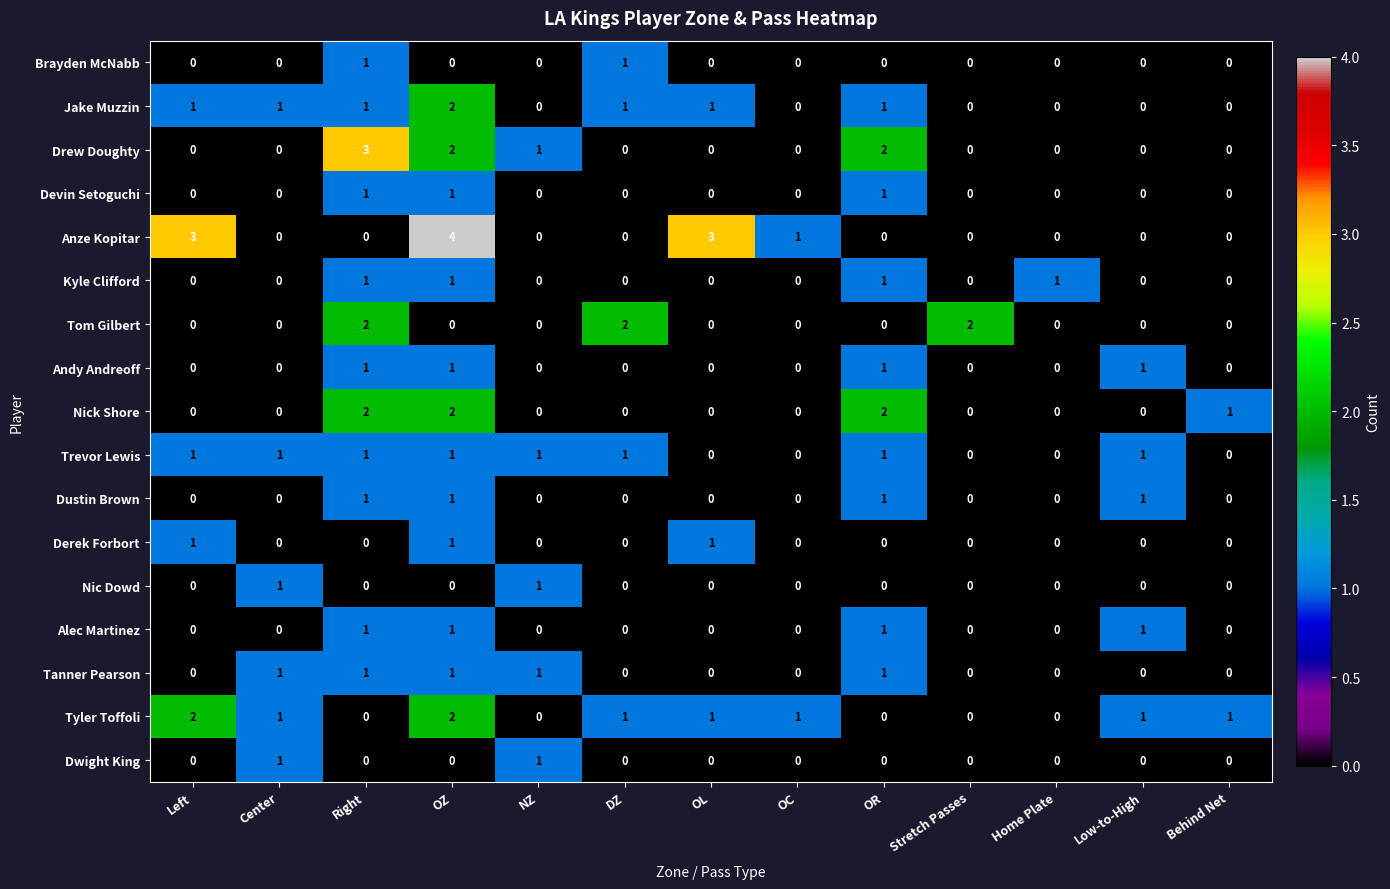

How many distinct data groups are displayed?

17